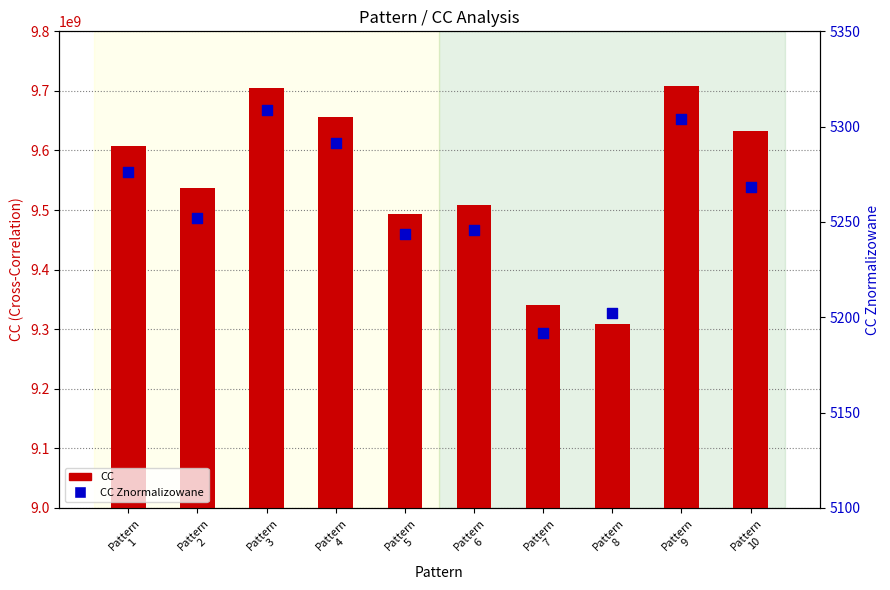

Which series has the largest total across all categories?

CC